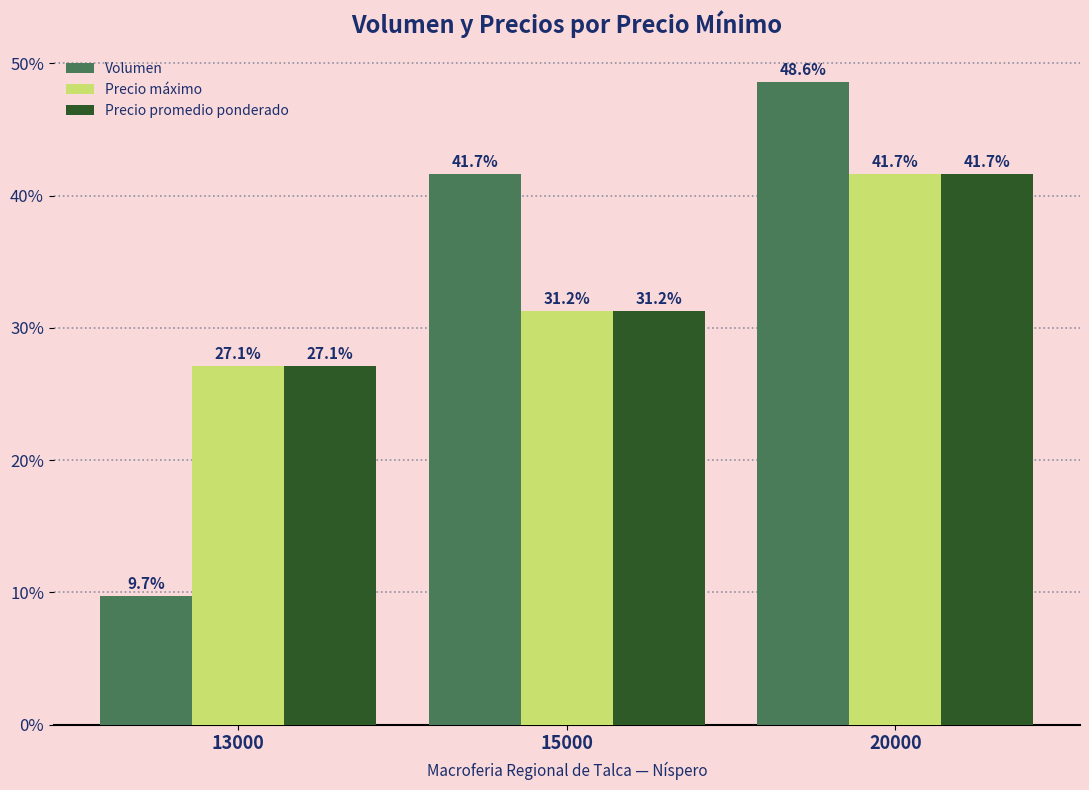

How many data points does each series have?

3